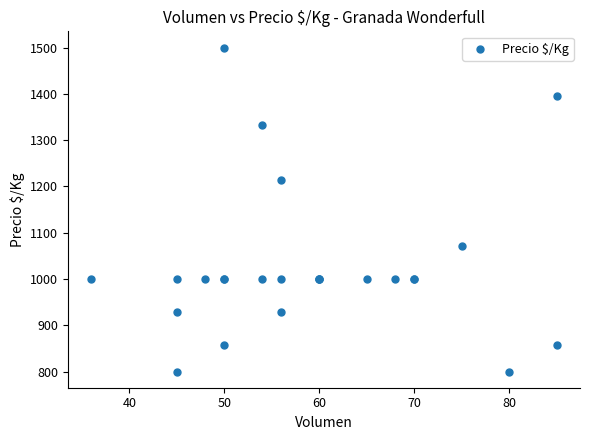

What Y value in the scatter plot is closest to 1150?

1214